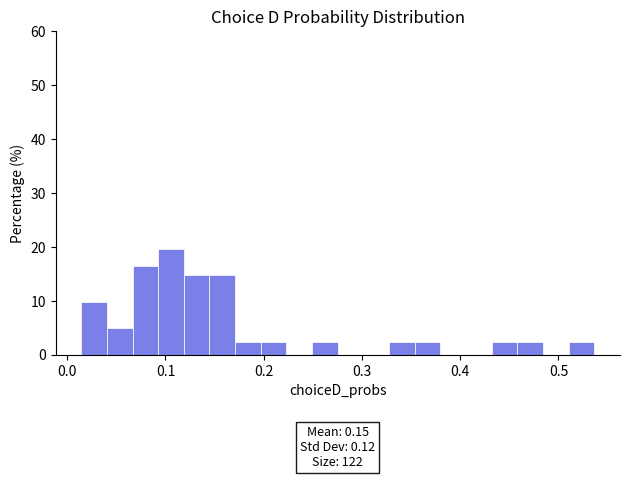

Read against the x-axis, roughly where is the centre of the tallest bar?

0.11